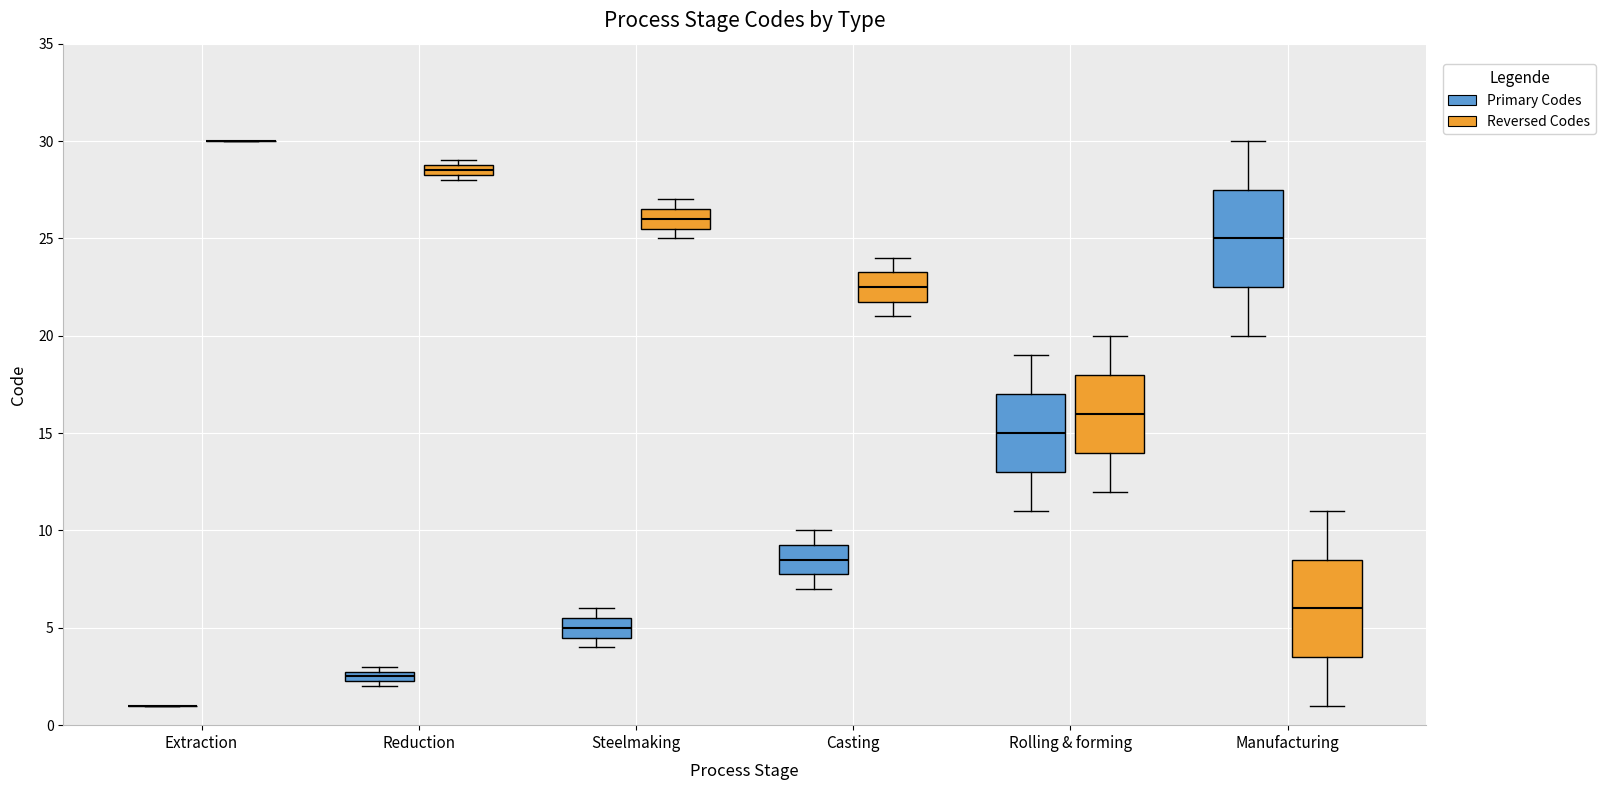

Where is the upper edge of the box for Reduction (Primary Codes) on the y-axis? The values are not printed on the chart, so give them approximately, as read against the axis.

3.0